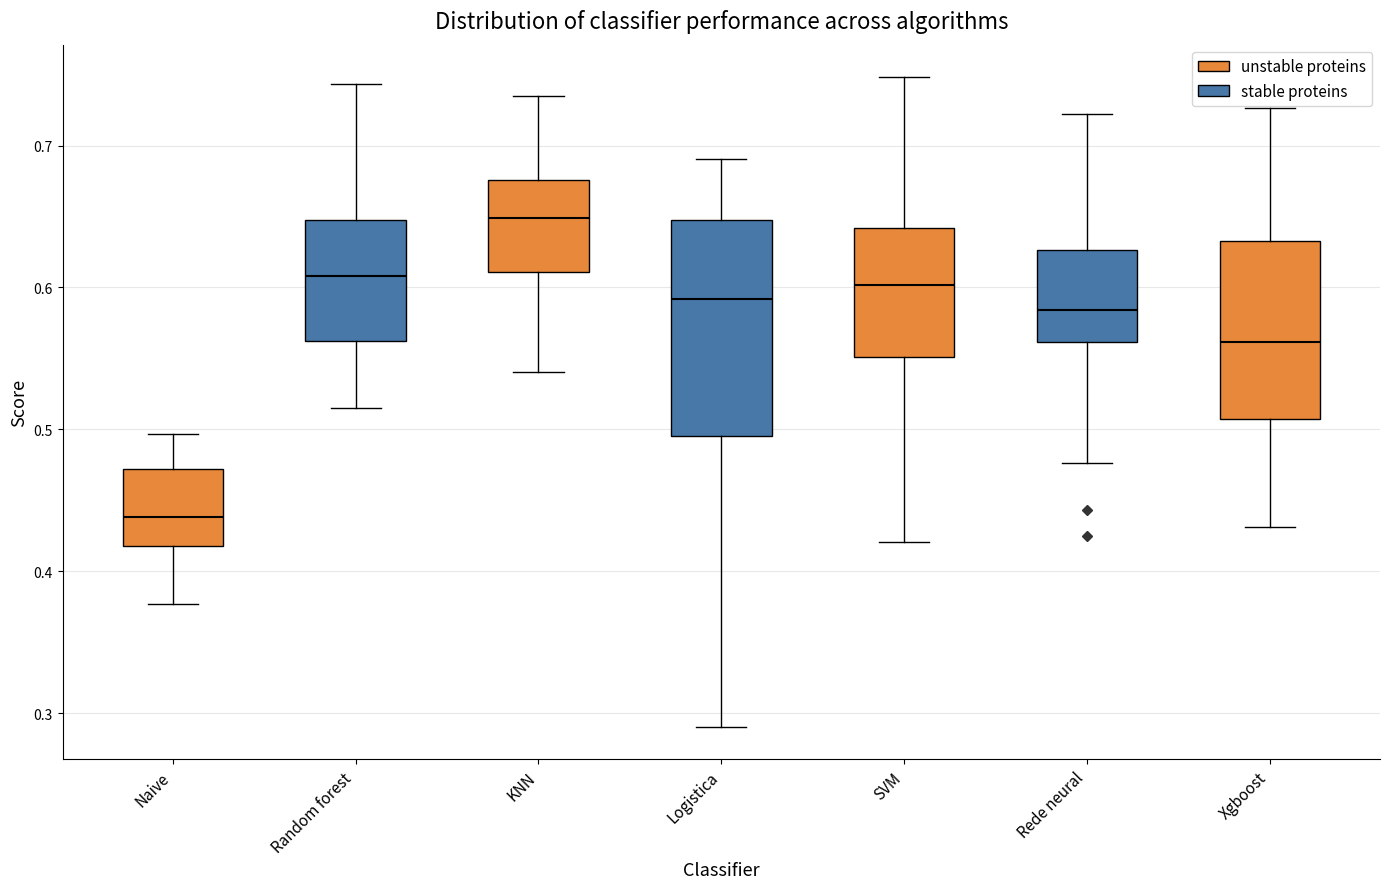

Comparing the boxes themselves (not the whiskers), which one is the tallest?

Logistica